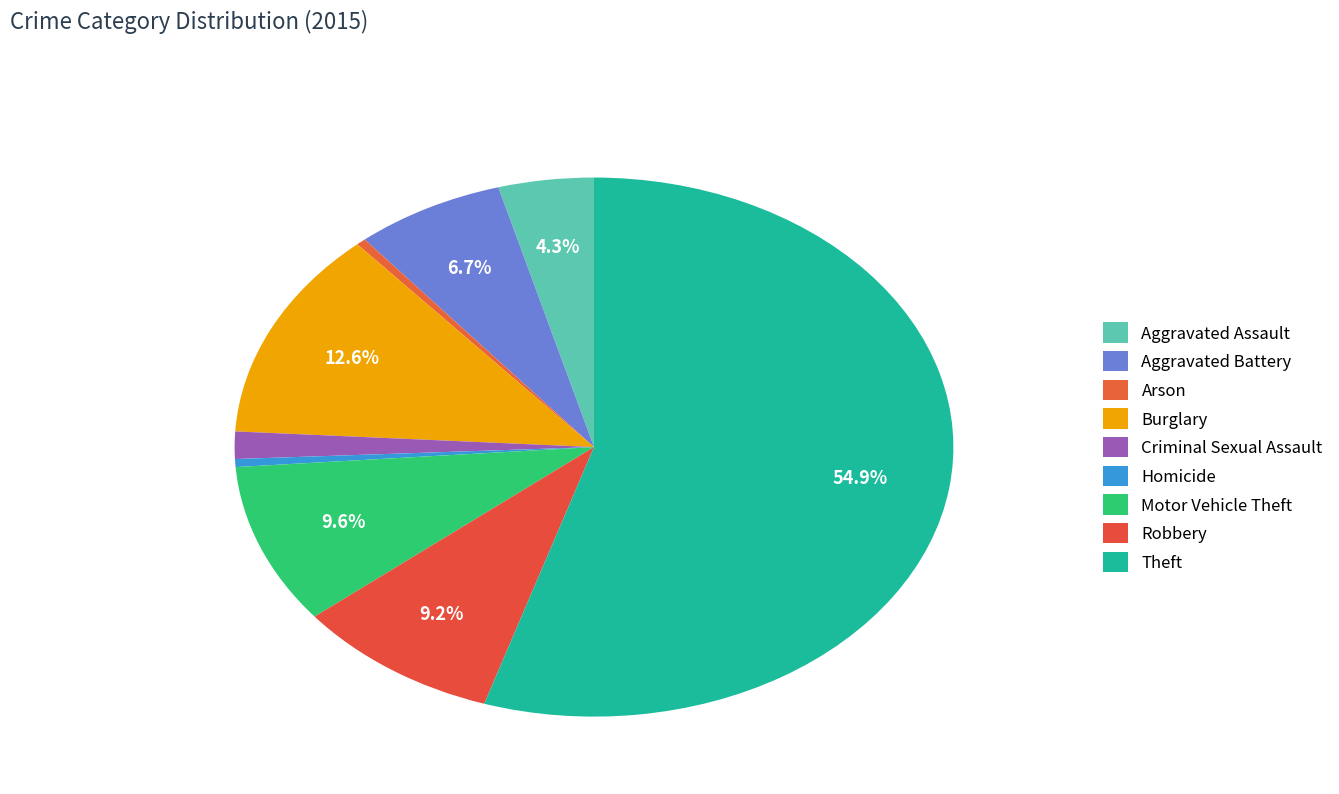

What is the change in value from Burglary to Robbery?

-3546